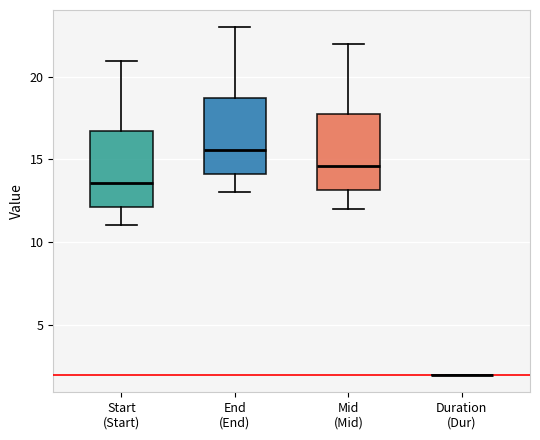

Reading left to right, transcribe this box plot: for each box, give where its median line is, the range the box spans, and where its two whiskers end, as read against the y-axis. The values are not printed on the chart, so give them approximately, as read against the axis.

Start (Start): median 13.5, box 12.0 to 16.5, whiskers 11.0 to 21.0
End (End): median 15.5, box 14.0 to 18.5, whiskers 13.0 to 23.0
Mid (Mid): median 14.5, box 13.0 to 17.5, whiskers 12.0 to 22.0
Duration (Dur): box collapsed to a line at 2.0, whiskers 2.0 to 2.0